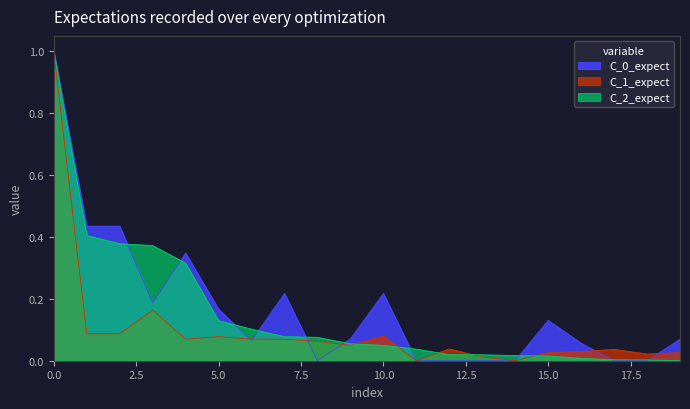

What is the highest value of the C_0_expect series?

1.0